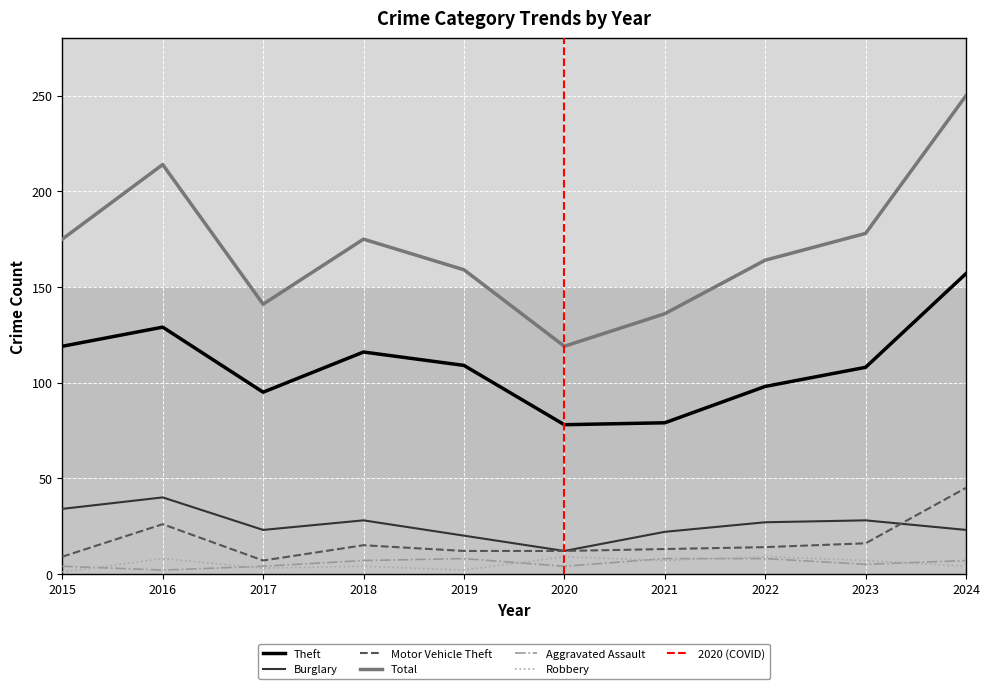

What is the sum of all Total values?

1711